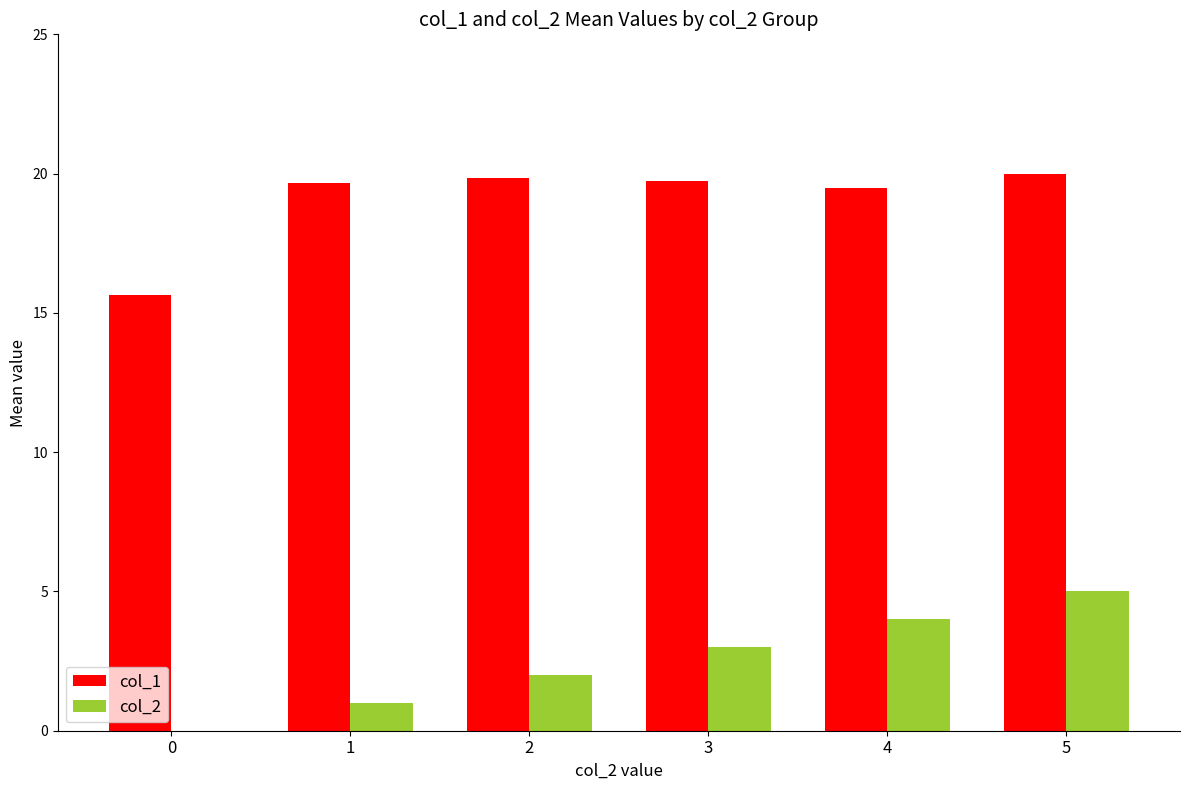

Is it true that col_2 equals 6.0 at 4?

False